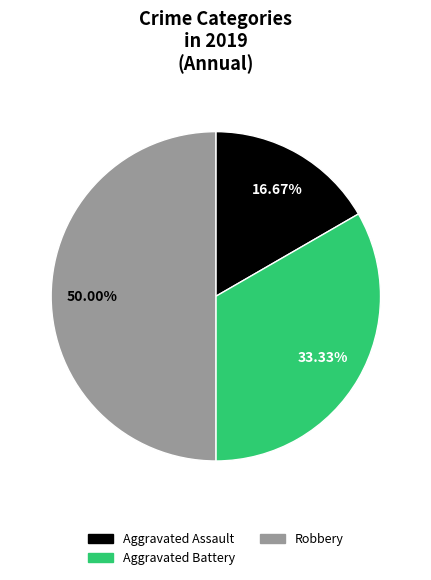

How many segments does this pie chart have?

3